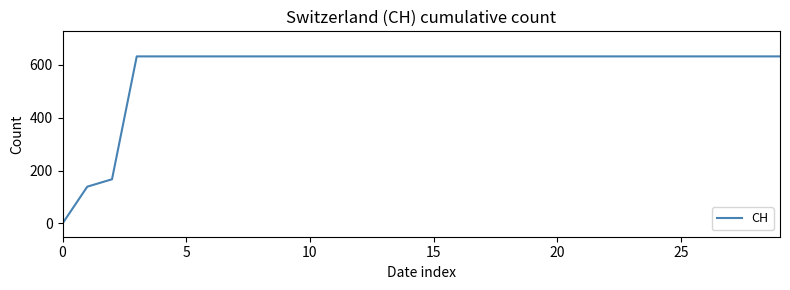

What is the greatest value displayed?

631